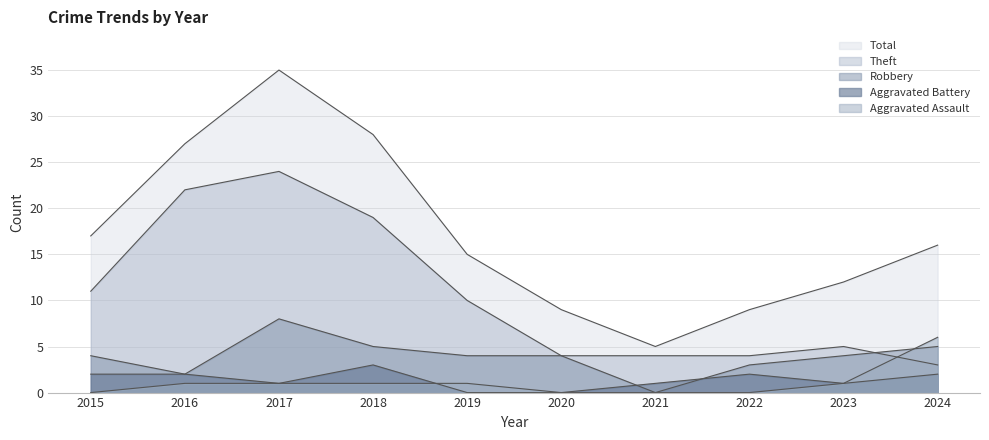

How many distinct data groups are displayed?

5